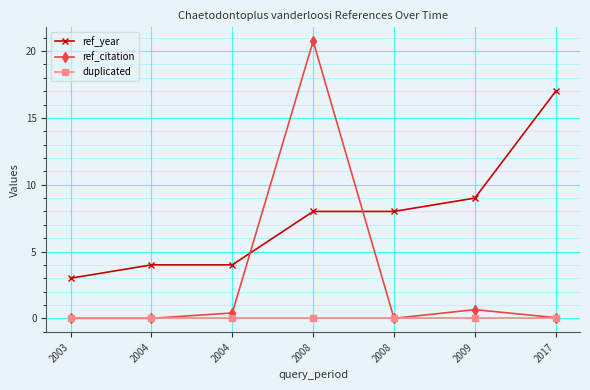

Between 2003 and 2017, which is larger?

2017